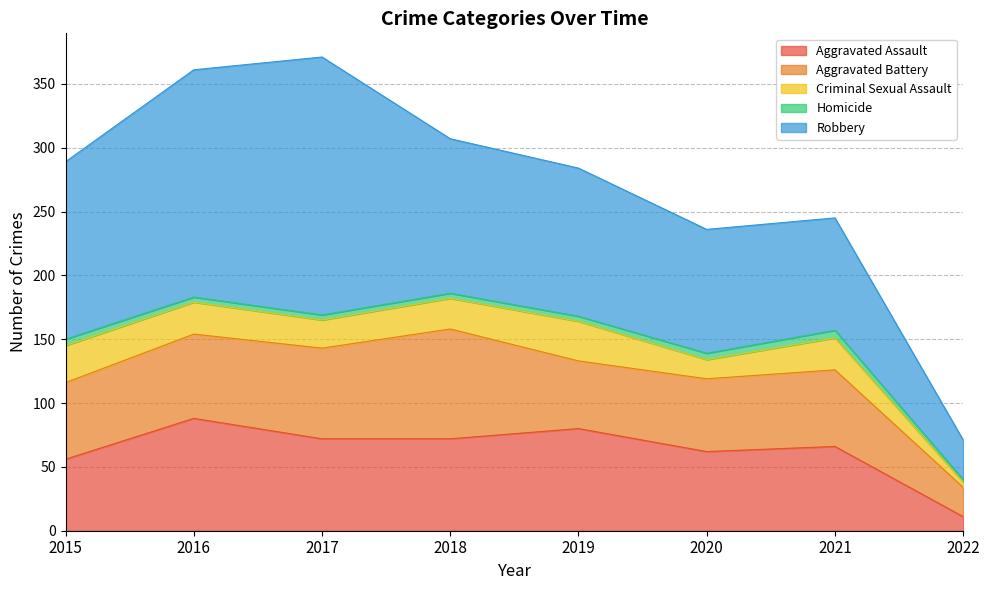

Count the number of data series in this chart.

5